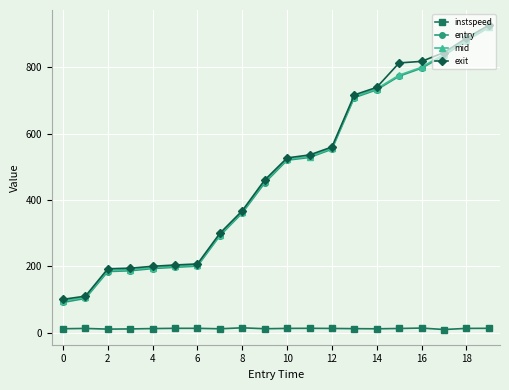

What is the value of the exit point at the 15th from the left?

739.6